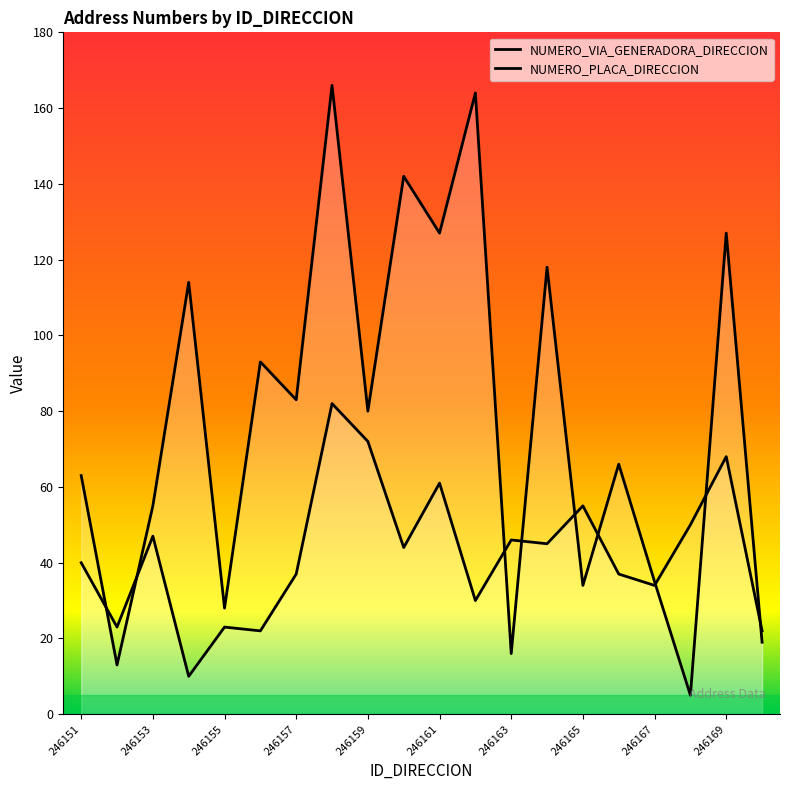

True or false: NUMERO_VIA_GENERADORA_DIRECCION and NUMERO_PLACA_DIRECCION intersect in this chart.

True